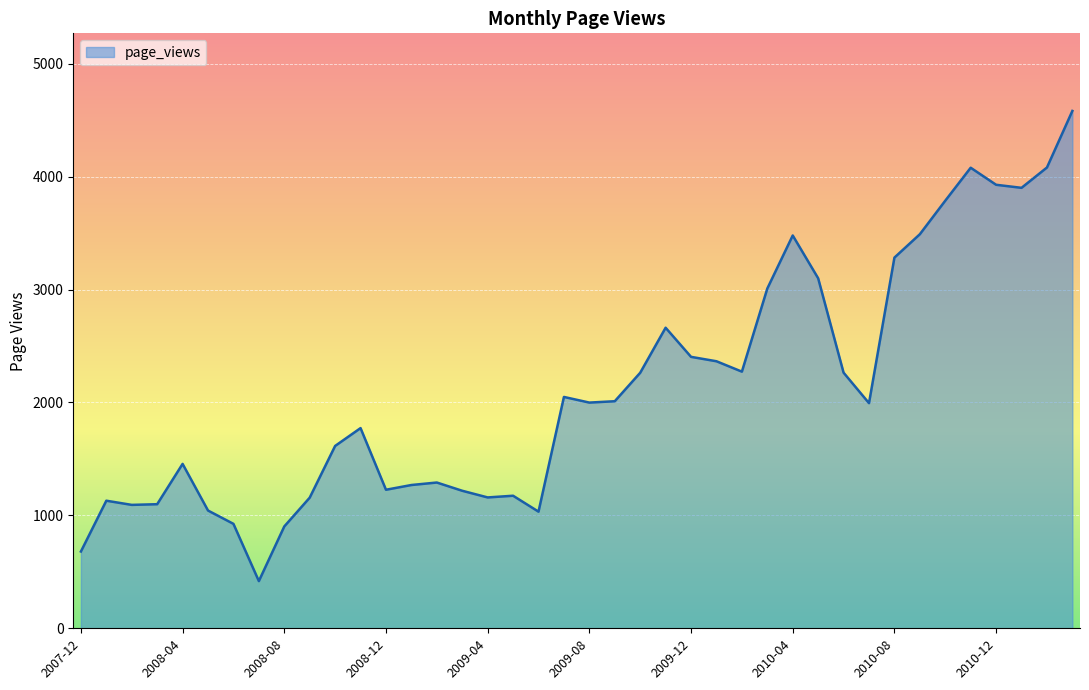

What is the greatest value displayed?

4582